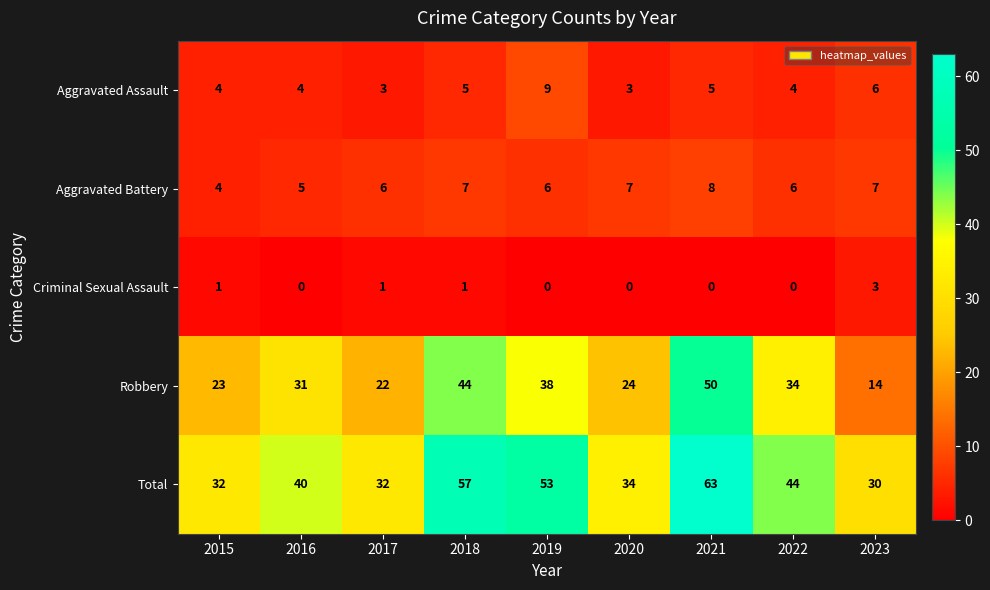

The Aggravated Battery series shows 7 at 2015. True or false?

False